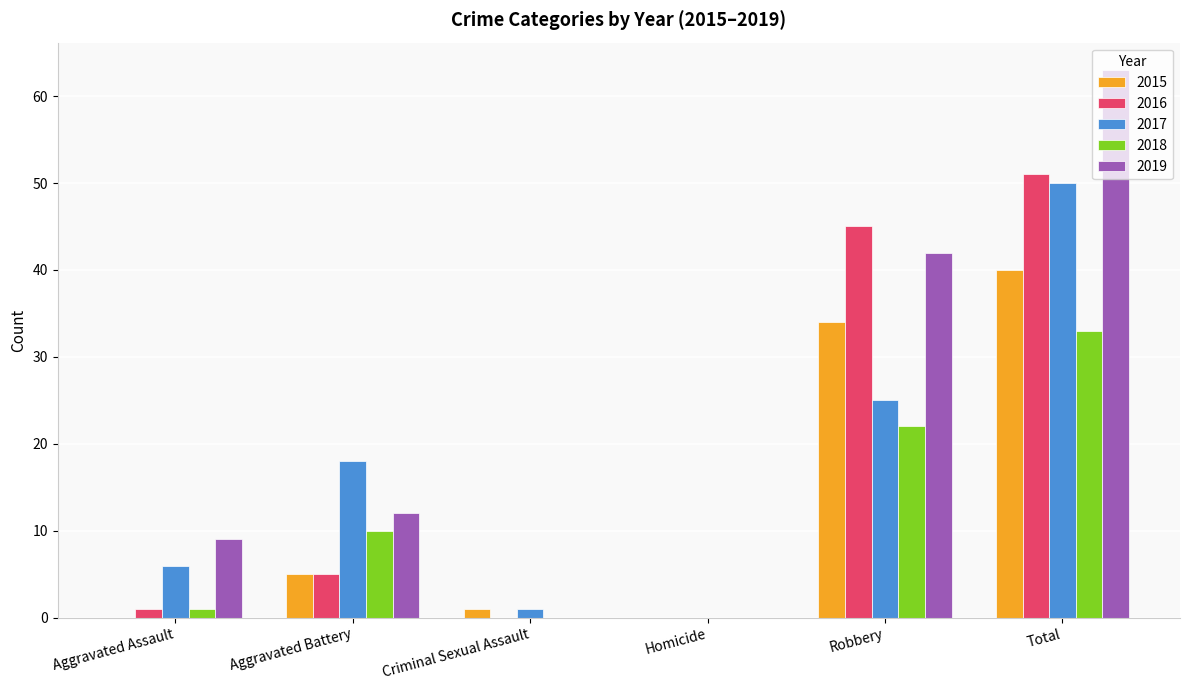

What is the sum of all 2017 values?

100